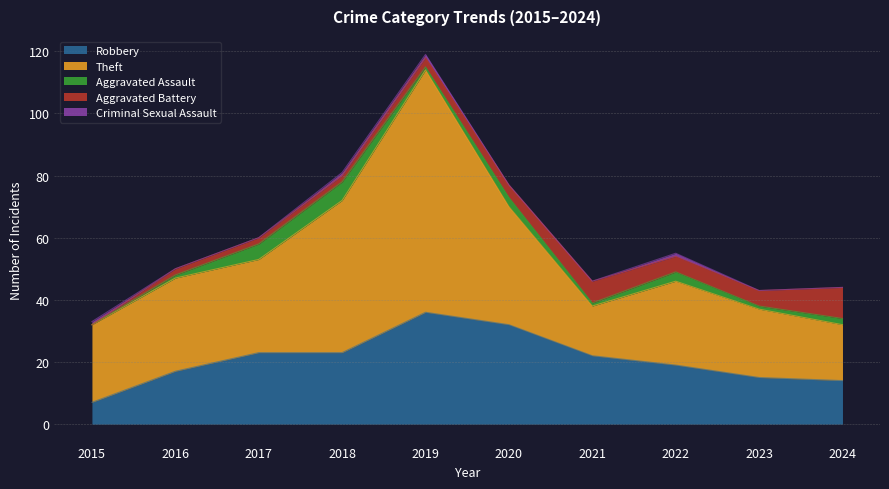

Rank the categories by Robbery value from highest to lowest.

2019, 2020, 2017, 2018, 2021, 2022, 2016, 2023, 2024, 2015